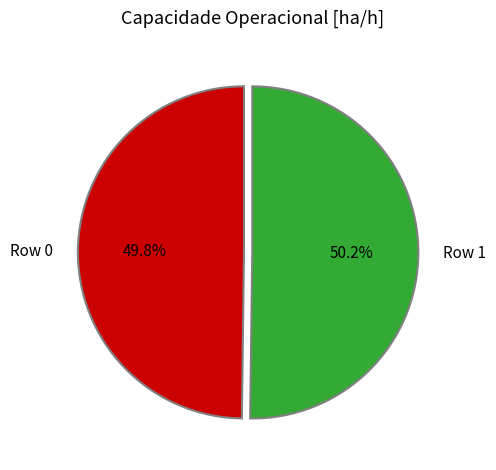

Is the sum of Row 1 and Row 0 greater than half?

Yes